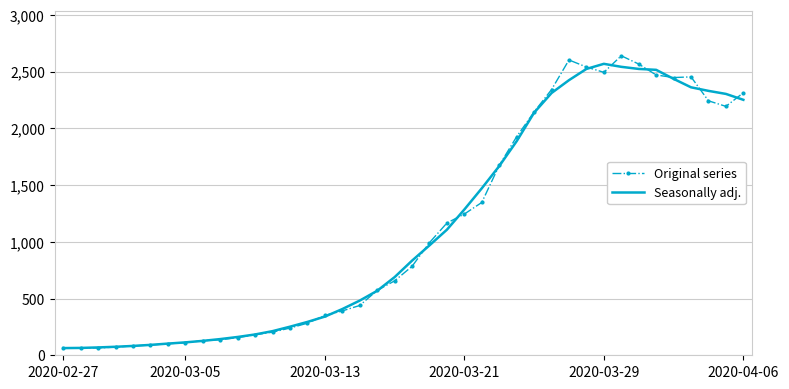

What is the difference between the second highest and second lowest values in the Seasonally adj. series?

2477.8